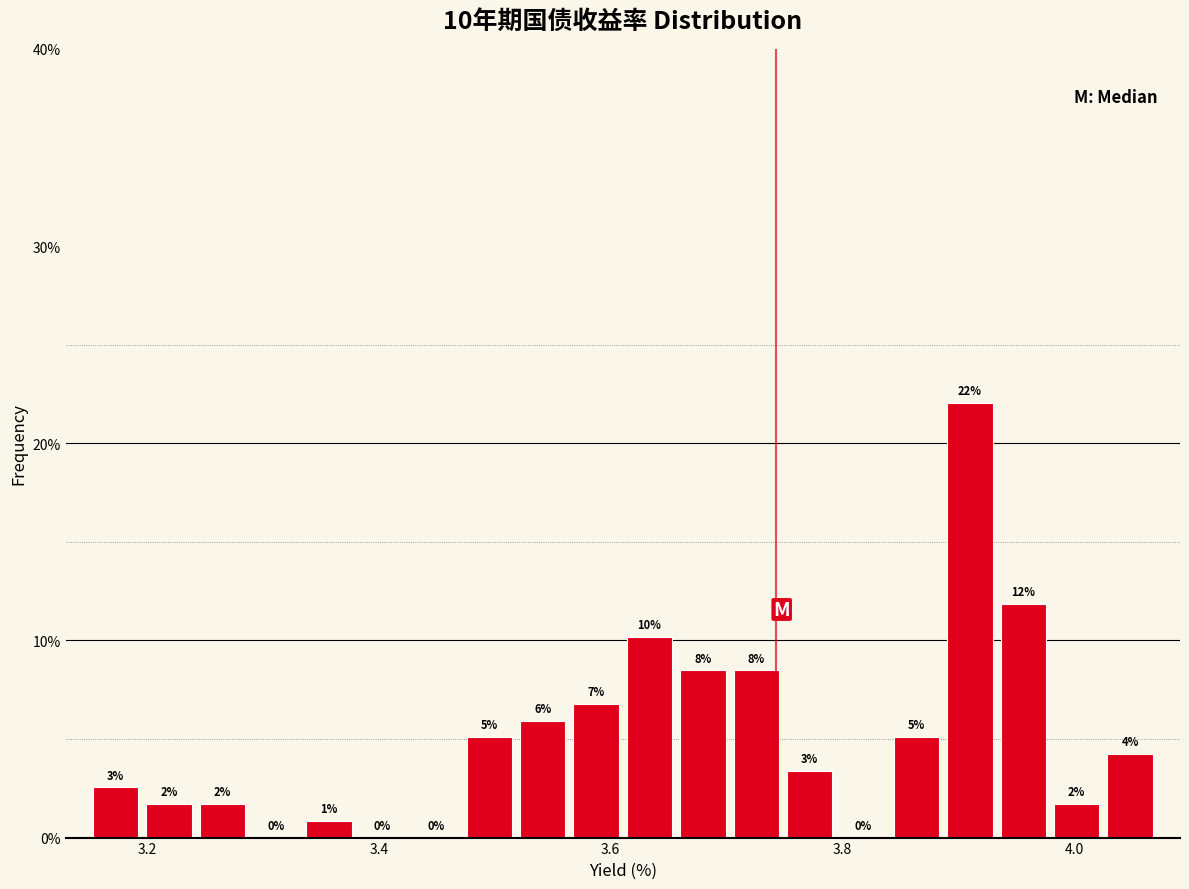

Around what value on the x-axis is the tallest bar? Give the approximate position of its centre, as read against the axis.

3.90